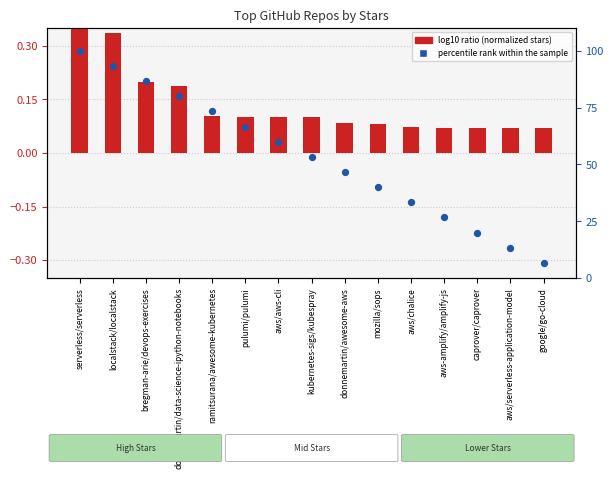

Which series reaches the minimum Y coordinate?

log10 ratio (normalized stars)